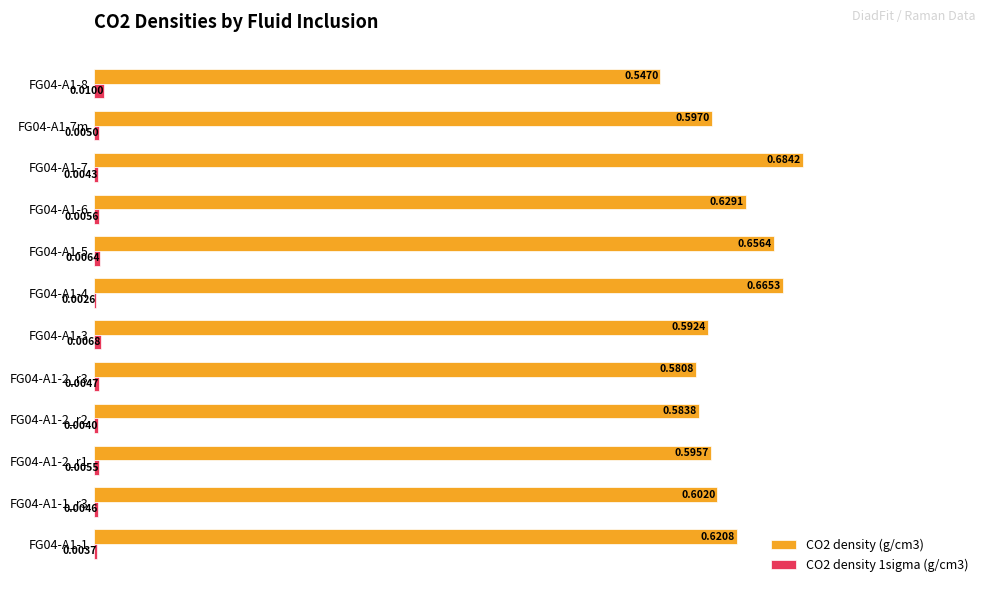

Which series has the widest spread of values?

CO2 density (g/cm3)